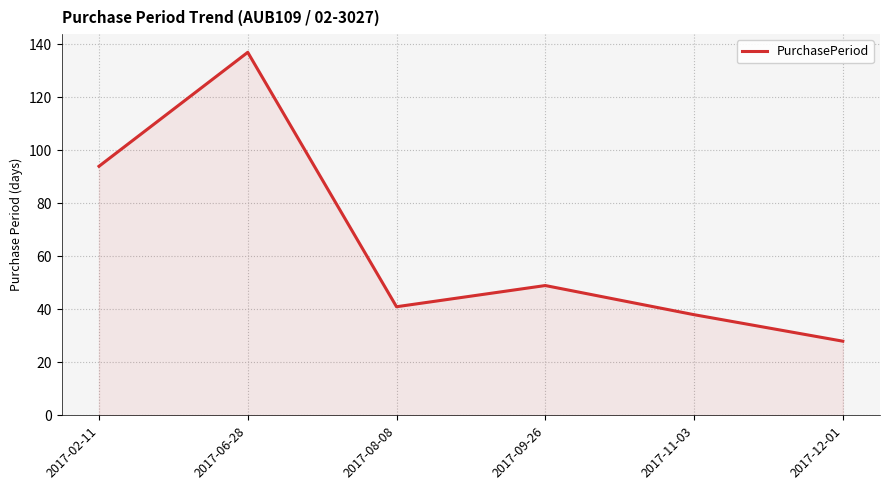

Reading left to right, what are all the values shown in this chart?

2017-02-11=94	2017-06-28=137	2017-08-08=41	2017-09-26=49	2017-11-03=38	2017-12-01=28